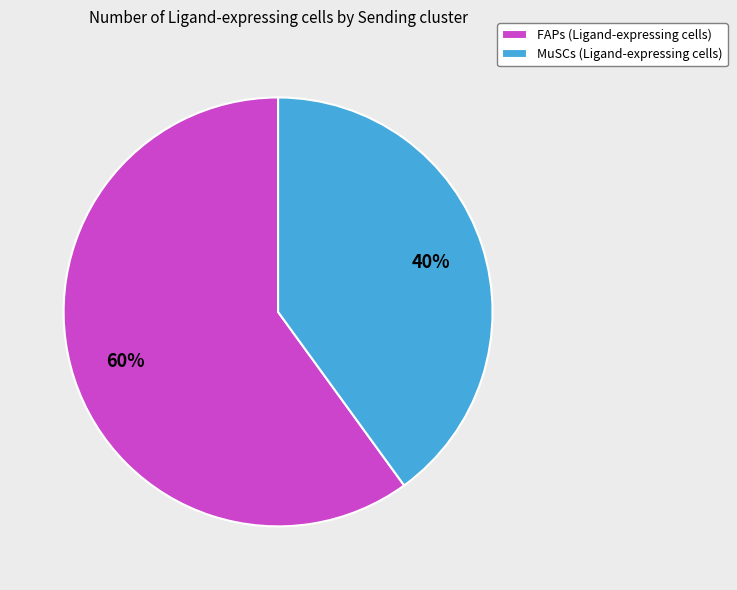

To the nearest percent, what is the difference between the largest and smallest slice percentages?

20%